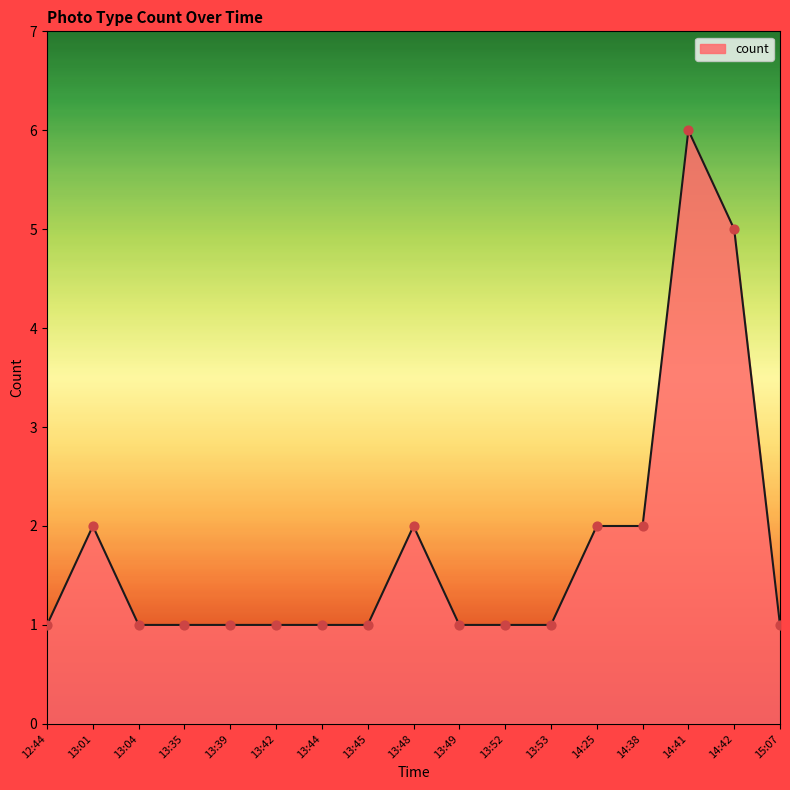

Approximately how many times larger is the value at 13:39 compared to 13:48?

0.5